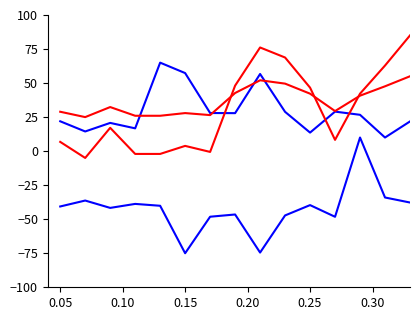

Does the chart have visible grid lines?

No